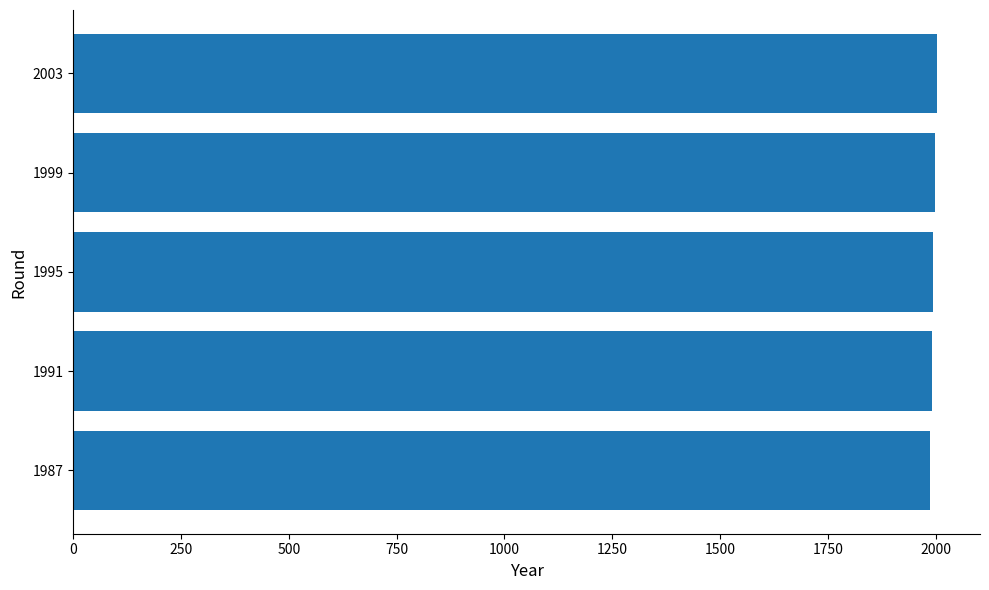

The value at 1995 is 3112. True or false?

False